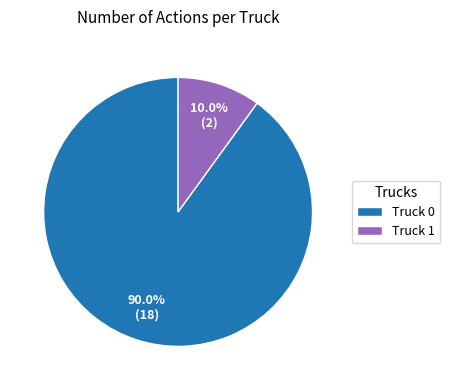

Rank the categories by value from highest to lowest.

Truck 0, Truck 1